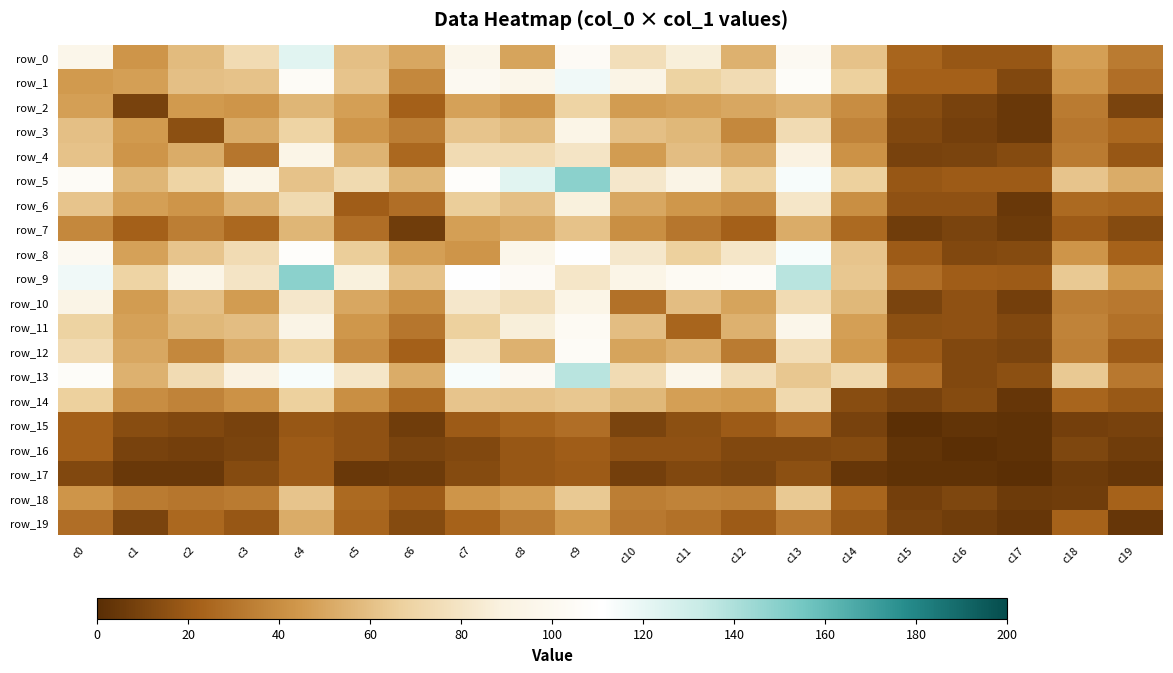

At how many categories does at least one series exceed 59?

16